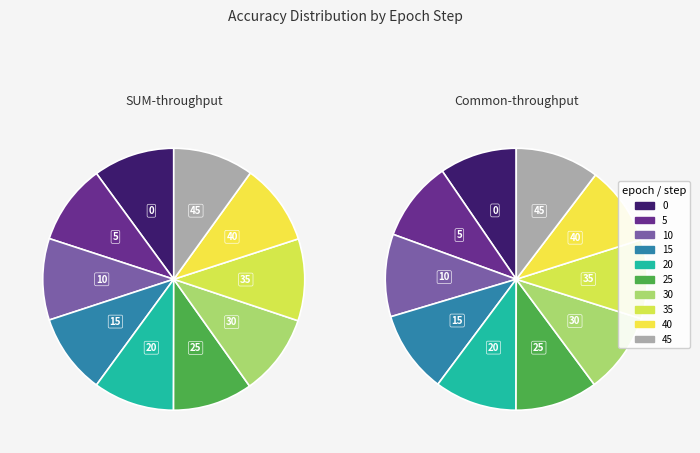

Which series changed the most between 20 and 25?

SUM-throughput